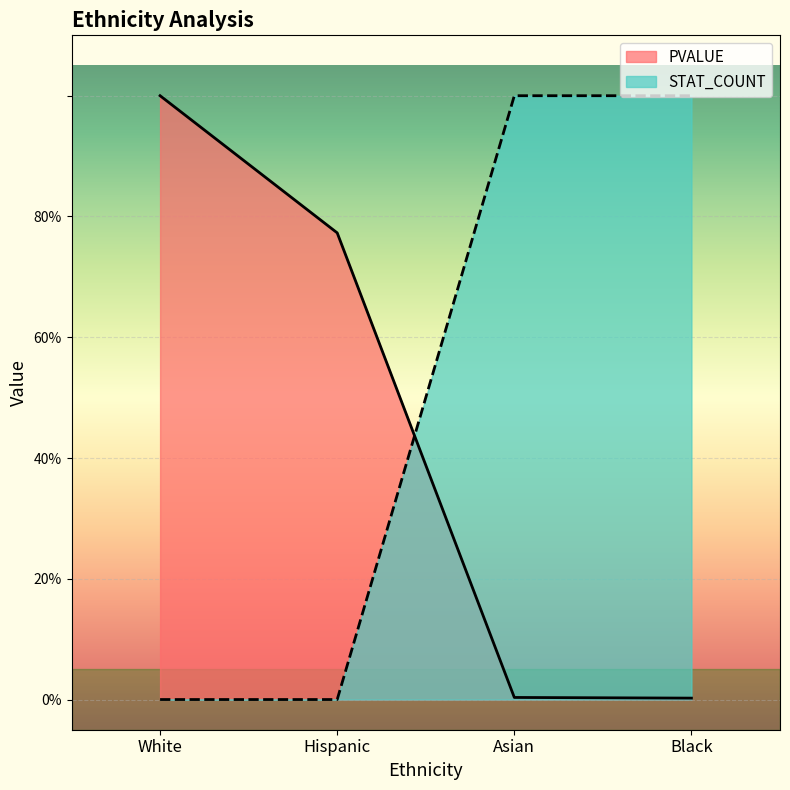

True or false: PVALUE and STAT_COUNT intersect in this chart.

True